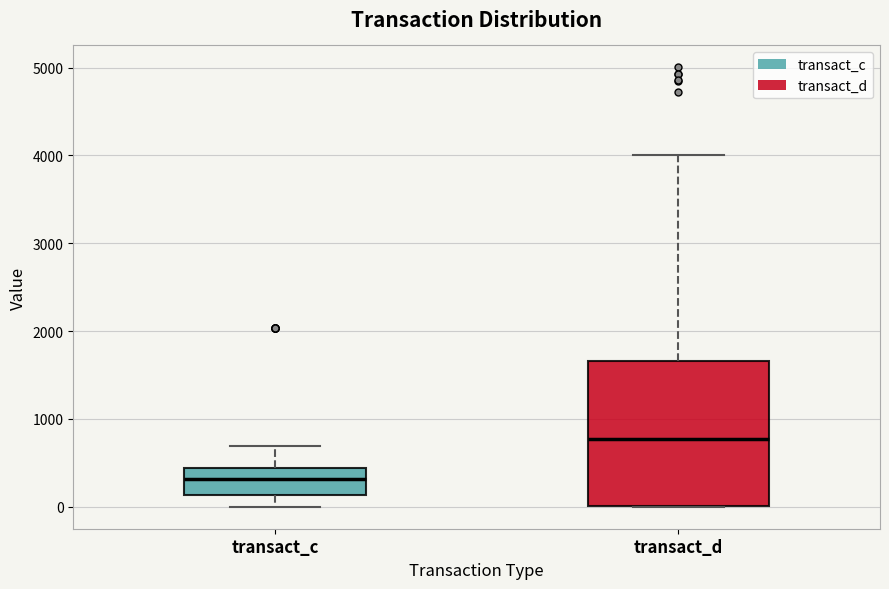

Which box has the lowest median line?

transact_c